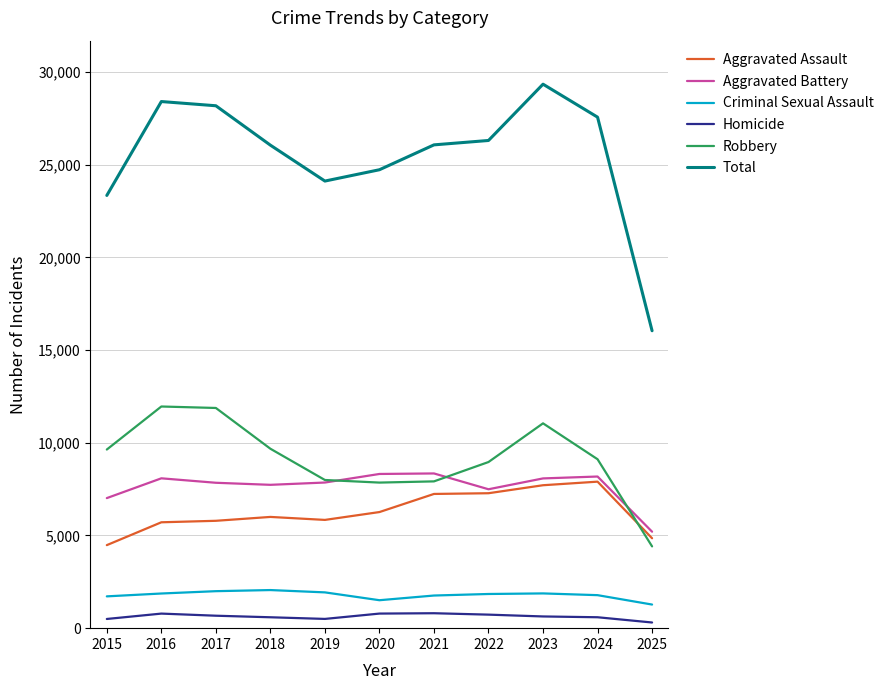

True or false: Criminal Sexual Assault has a value of 1508 at 2020.

True